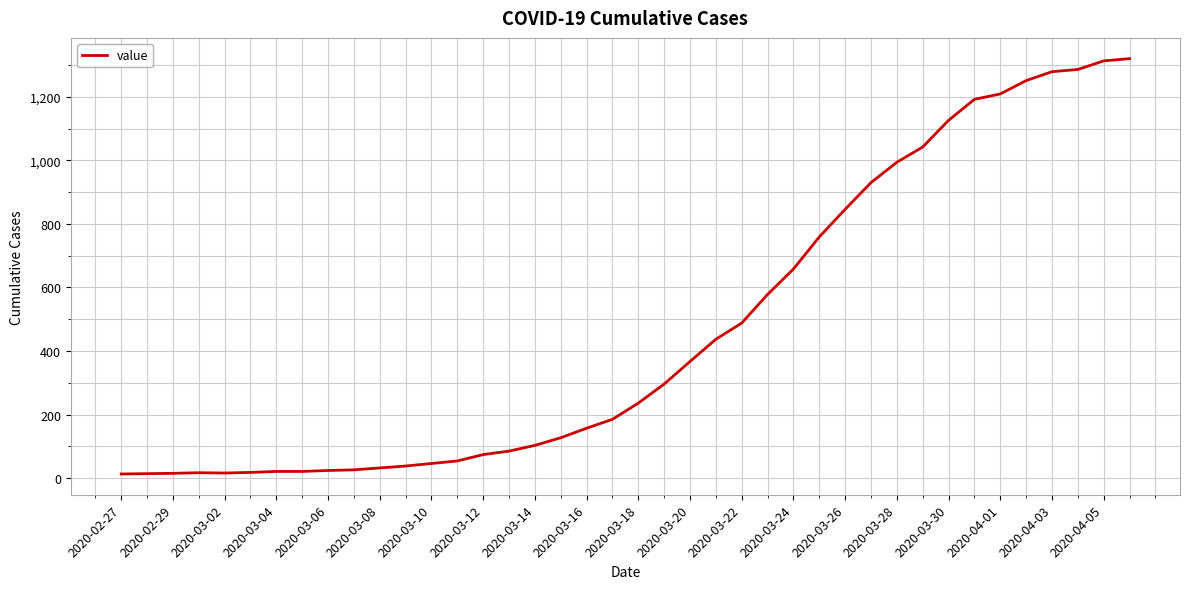

What is the difference between the maximum and minimum values?

1307